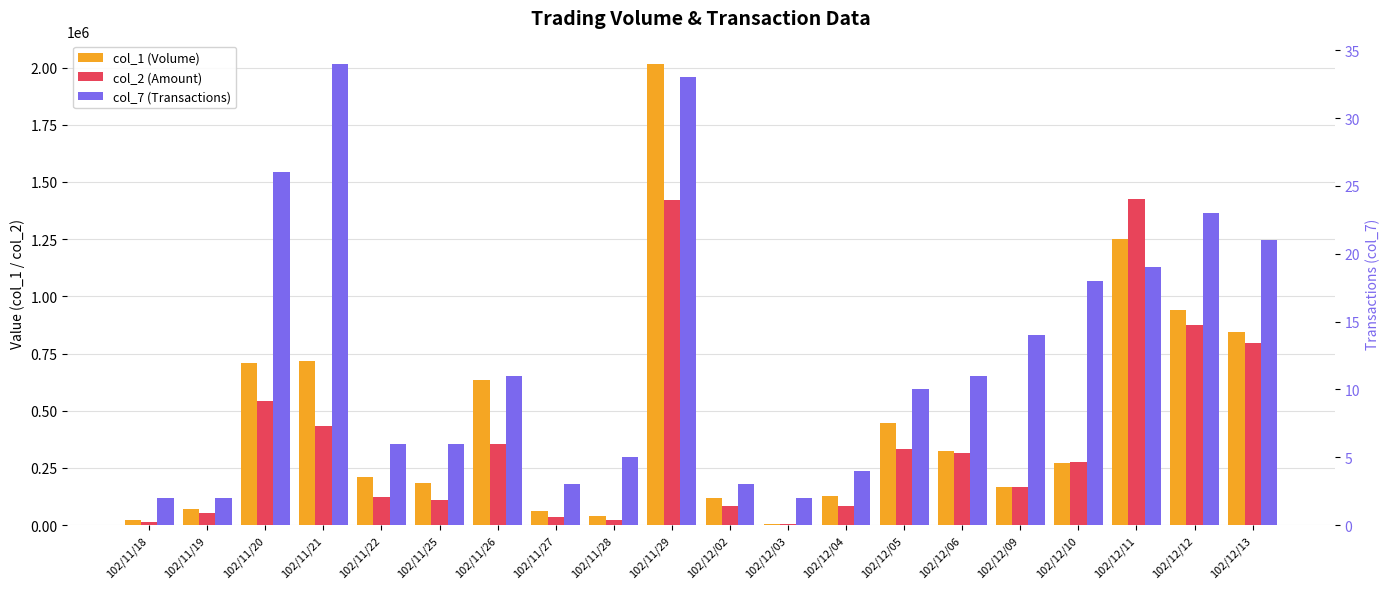

What is the sum of the col_2 (Amount) values at 102/12/12 and 102/12/04?

959900